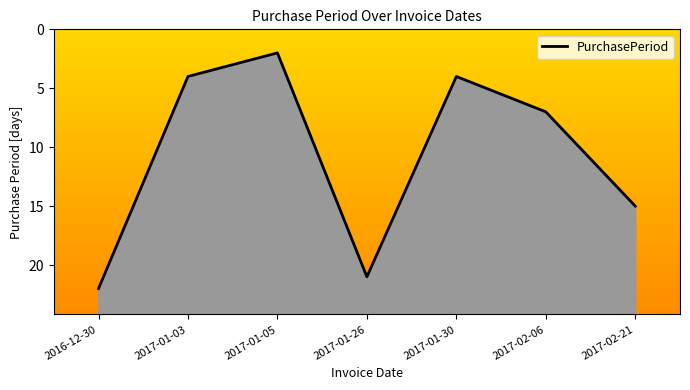

The value at 2017-02-21 is 15. True or false?

True